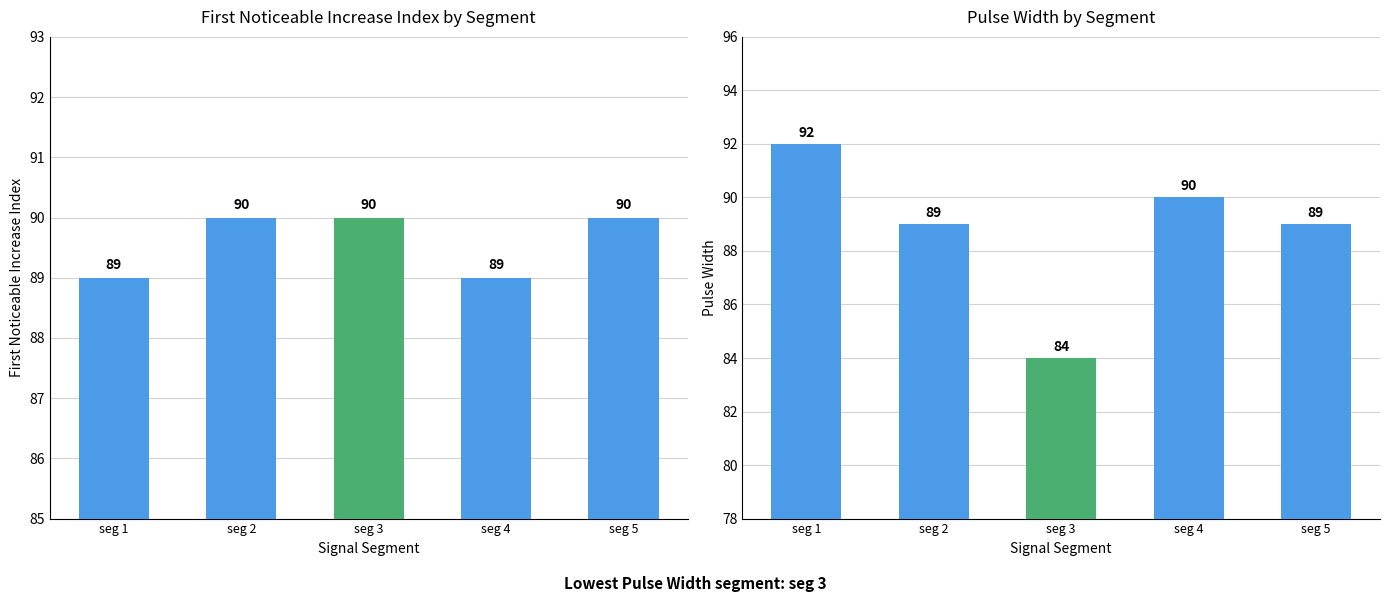

Which has a higher value, seg 1 or seg 5?

seg 5